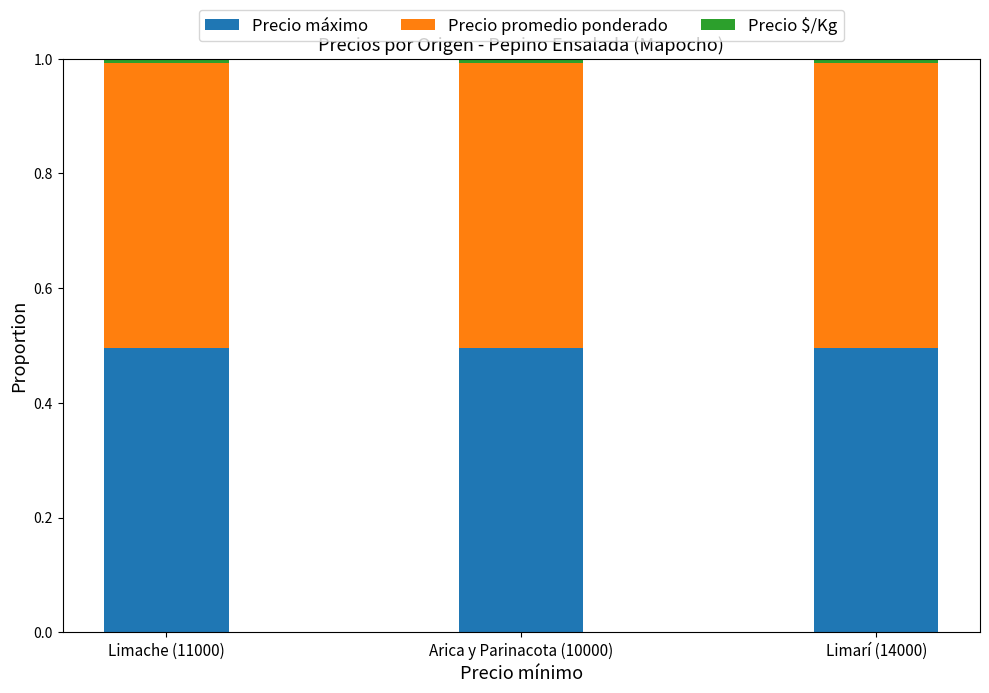

Are the bars horizontal?

No